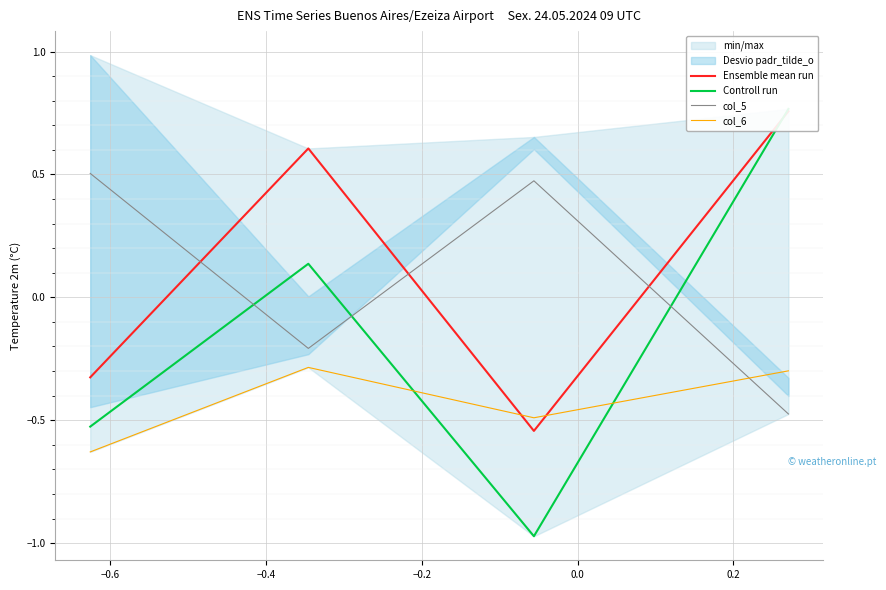

Which series has the widest spread of values?

Controll run